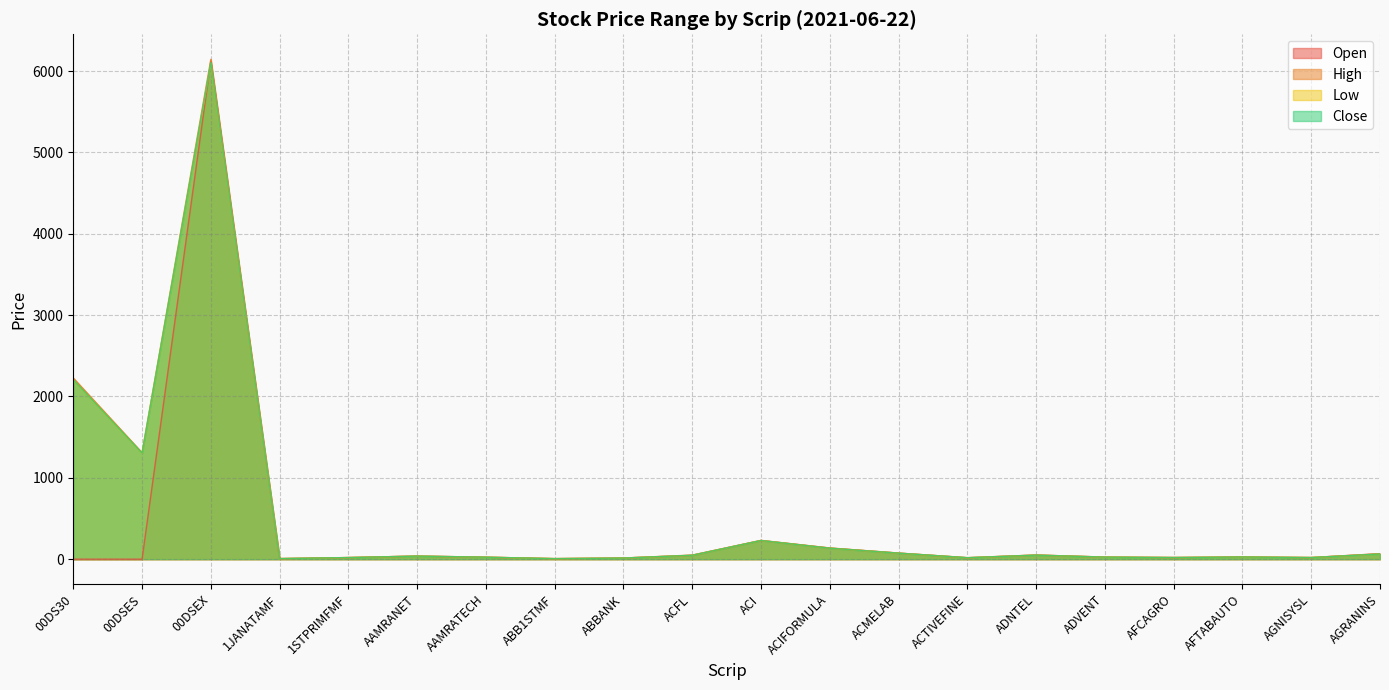

At which category is the sum across all series the highest?

00DSEX